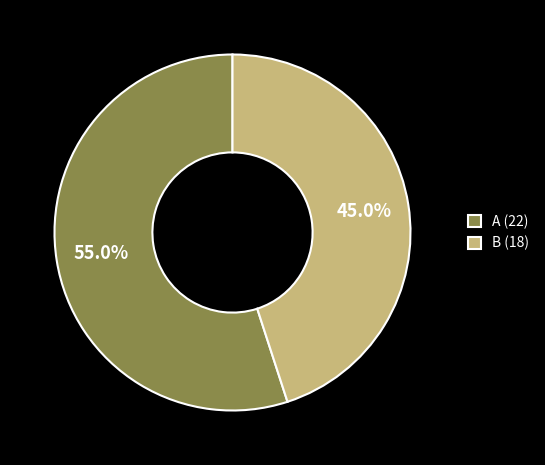

What is the total percentage of B and A?

100.0%